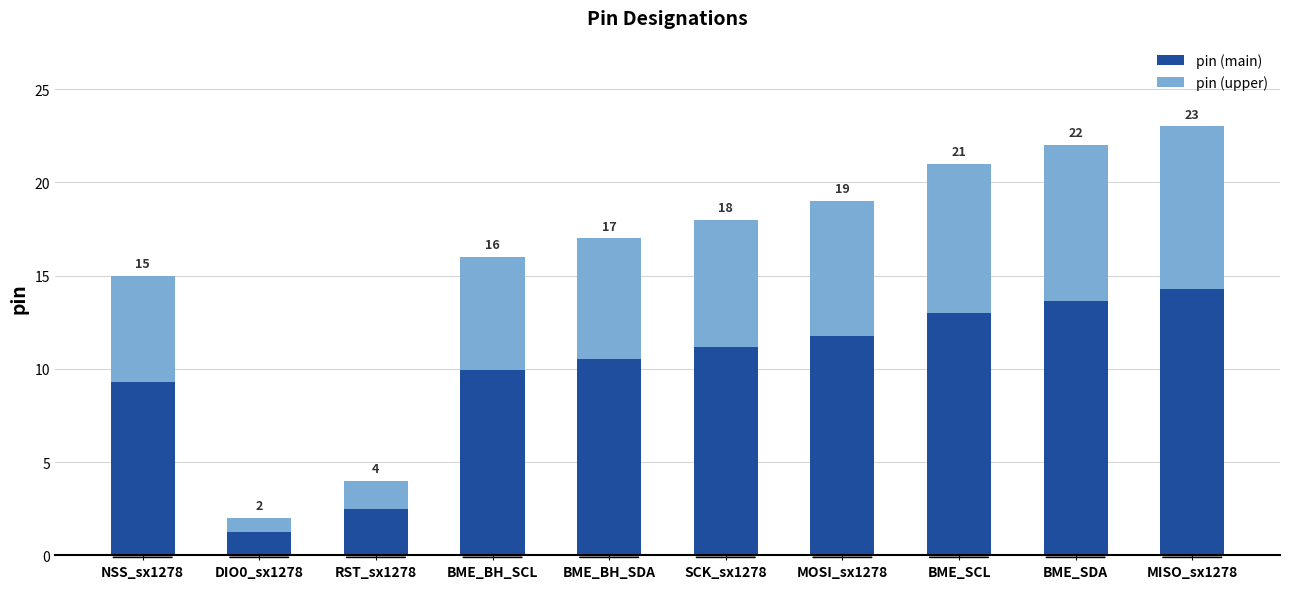

What are all the series names shown in the legend?

pin (main), pin (upper)